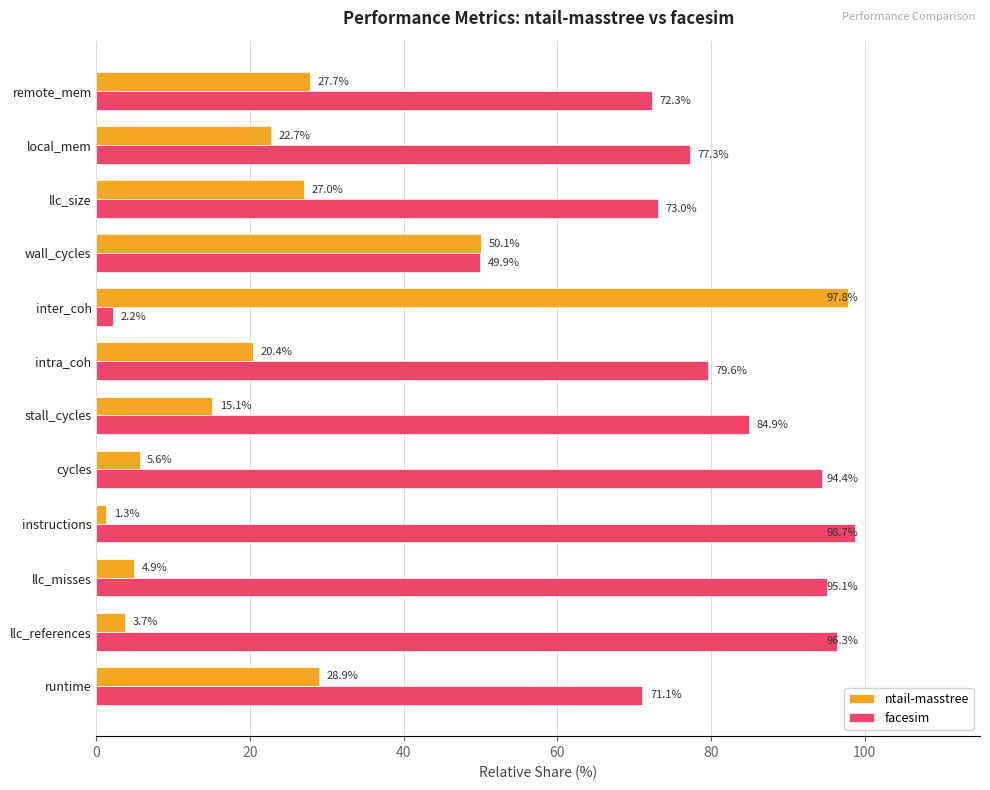

What is the maximum value shown in the chart?

98.7